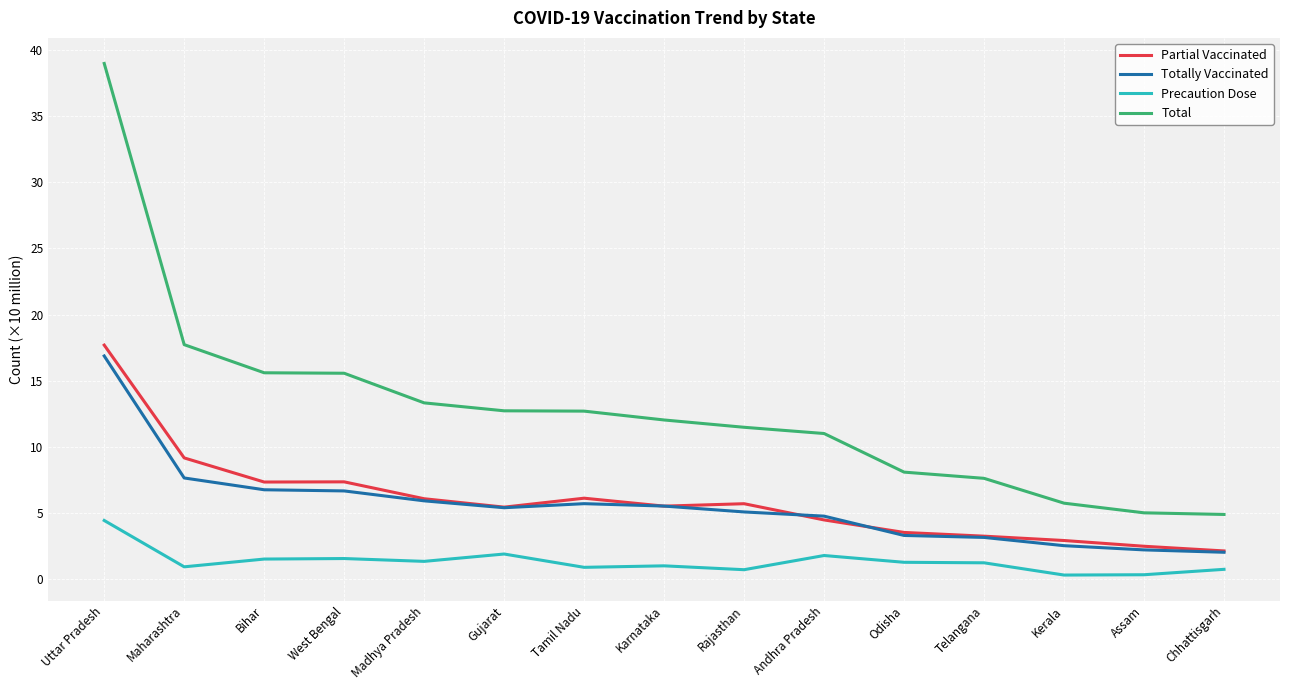

At which category does the chart reach its peak across all series?

Uttar Pradesh